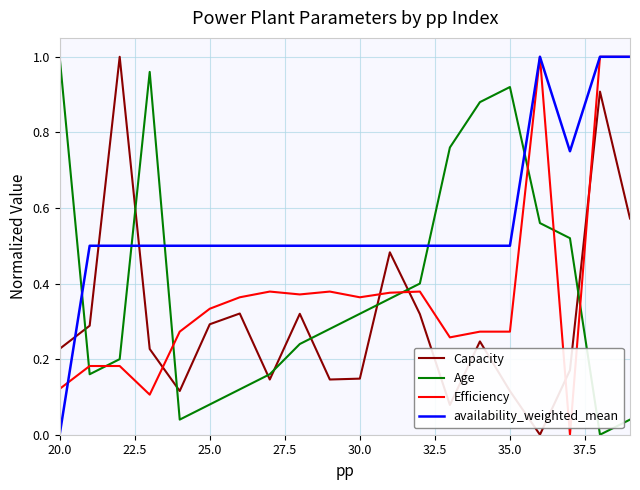

True or false: availability_weighted_mean and Age cross at least once.

True